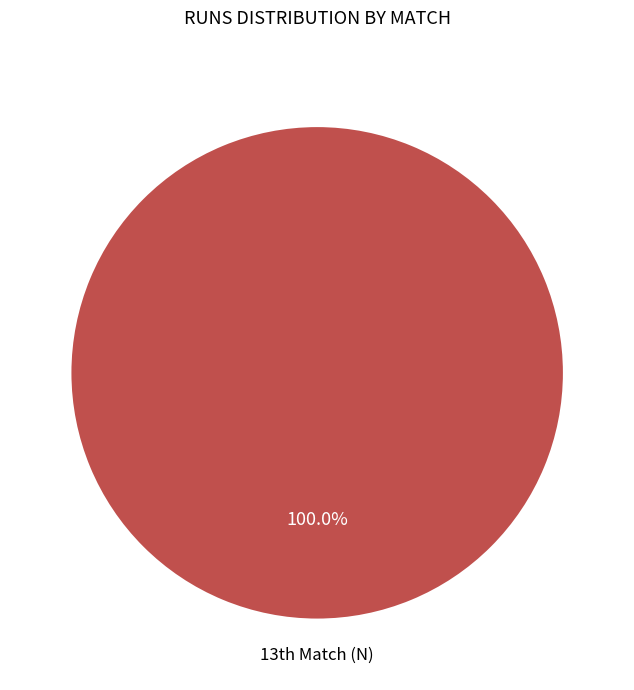

Is there a majority slice in this chart?

Yes